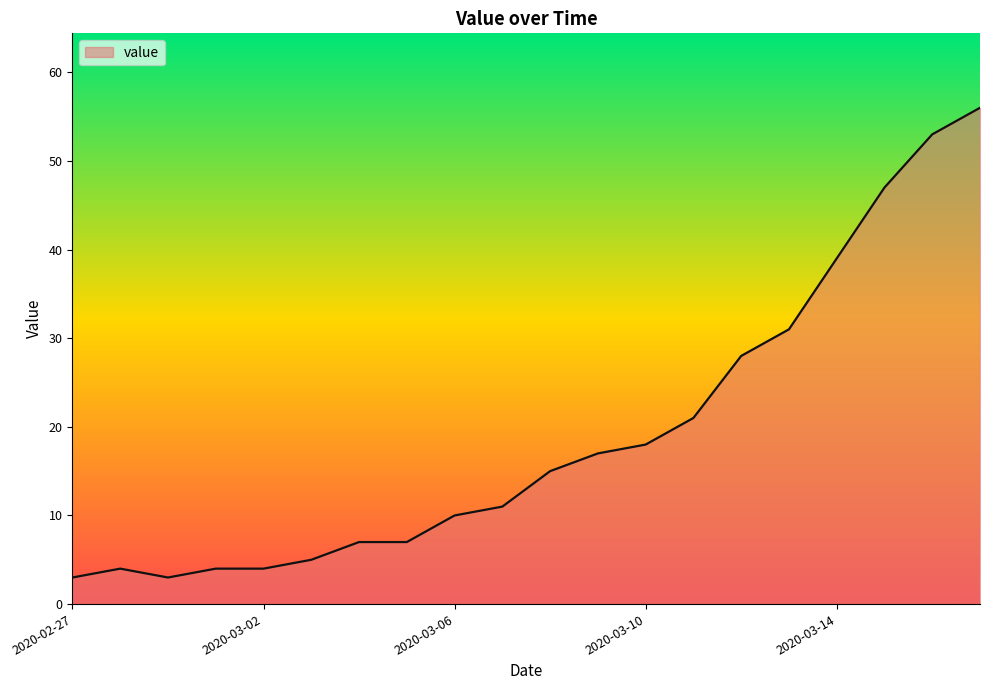

What is the greatest value displayed?

56